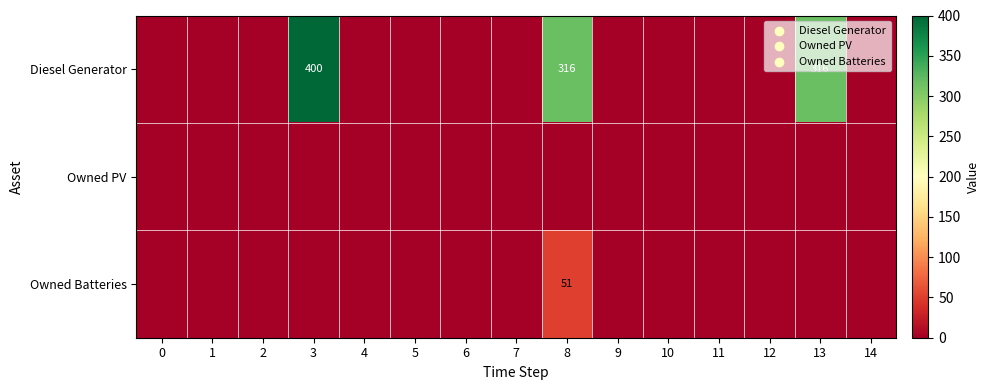

Reading right to left, transcribe all the data shown in this chart.

row_0: 0	316	0	0	0	0	316	0	0	0	0	400	0	0	0
row_1: 0	0	0	0	0	0	0	0	0	0	0	0	0	0	0
row_2: 0	0	0	0	0	0	51	0	0	0	0	0	0	0	0